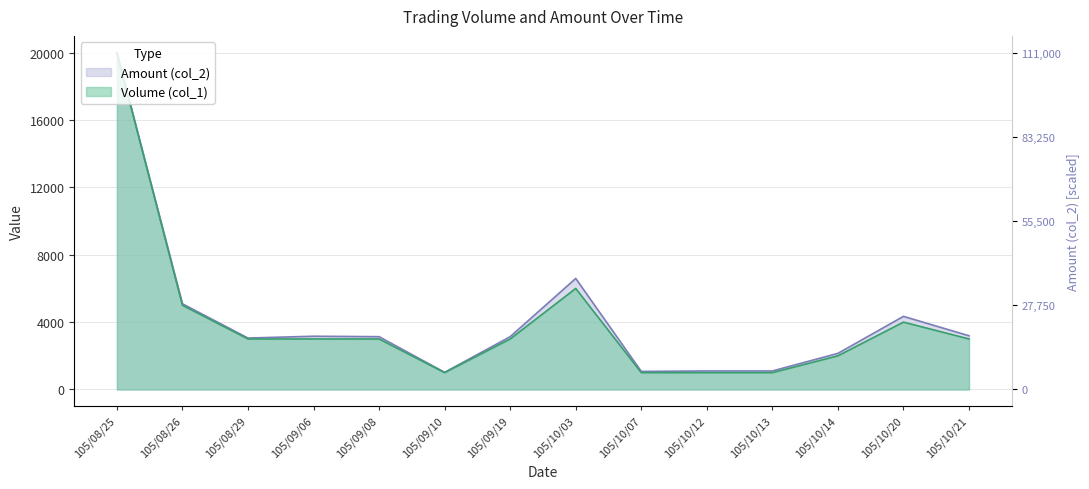

Reading left to right, transcribe all the data shown in this chart.

Volume (col_1): 105/08/25=20000.0	105/08/26=5000.0	105/08/29=3000.0	105/09/06=3000.0	105/09/08=3000.0	105/09/10=1000.0	105/09/19=3000.0	105/10/03=6000.0	105/10/07=1000.0	105/10/12=1000.0	105/10/13=1000.0	105/10/14=2000.0	105/10/20=4000.0	105/10/21=3000.0
Amount (col_2): 105/08/25=20000.0	105/08/26=5090.1	105/08/29=3054.1	105/09/06=3162.2	105/09/08=3135.1	105/09/10=1018.0	105/09/19=3135.1	105/10/03=6594.6	105/10/07=1072.1	105/10/12=1099.1	105/10/13=1099.1	105/10/14=2144.1	105/10/20=4342.3	105/10/21=3189.2